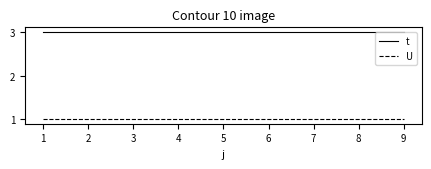

True or false: U has a value of 1 at 2.

True